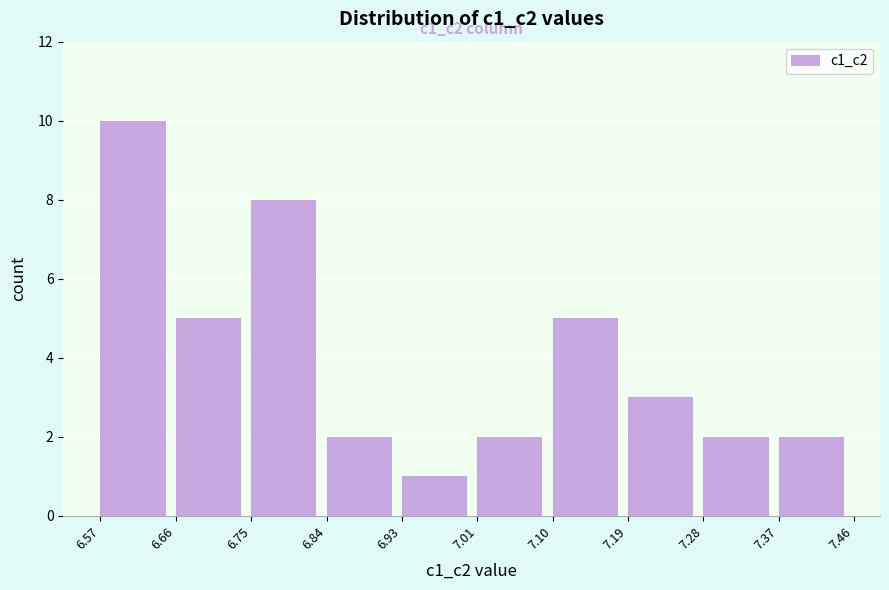

Over which range of the x-axis is the bar tallest?

6.57 to 6.66